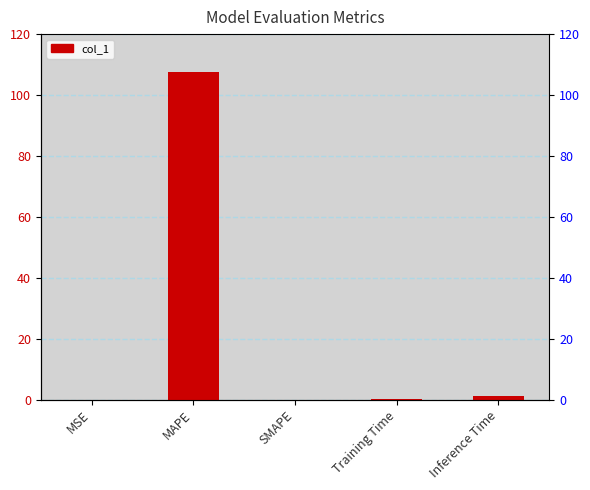

Reading left to right, extract all data points from this chart.

0.0	107.7	0.0	0.1	1.1